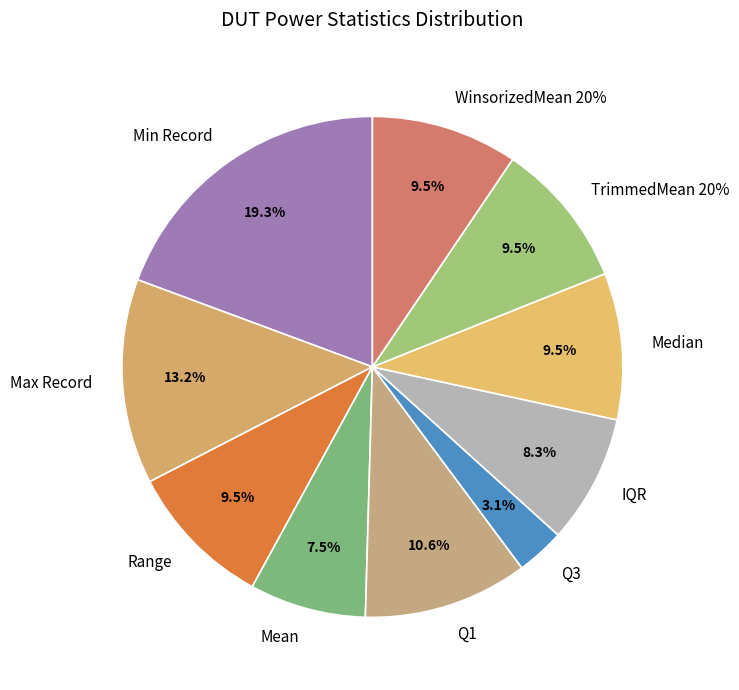

Which category has the smallest portion of the pie?

Q3